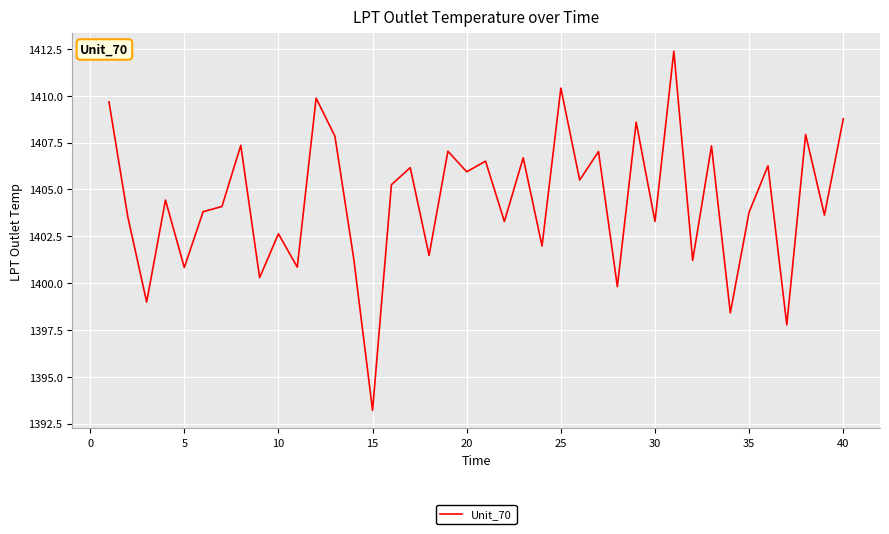

What is the minimum value shown in the chart?

1393.2